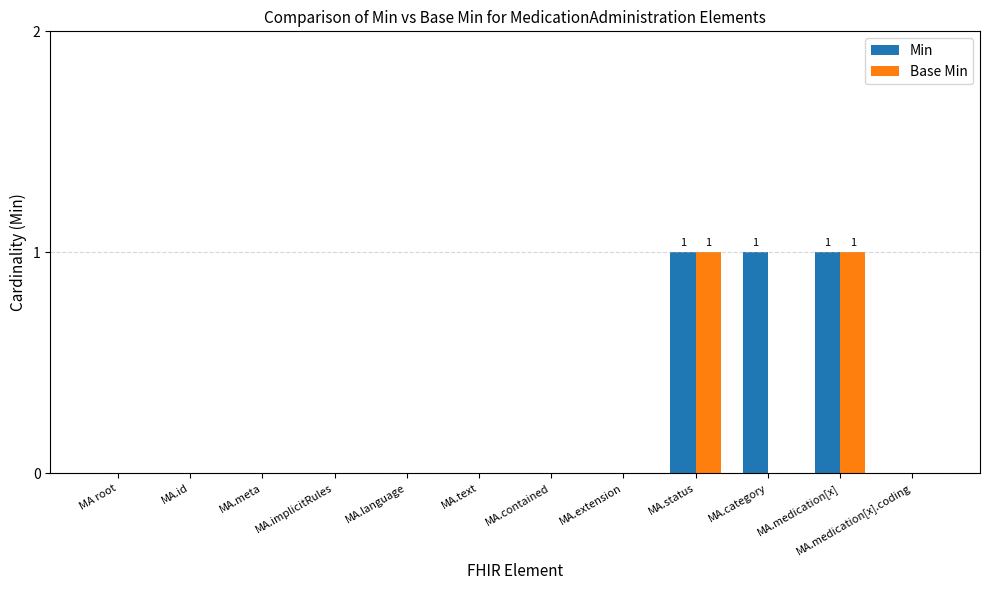

What are all the series names shown in the legend?

Min, Base Min